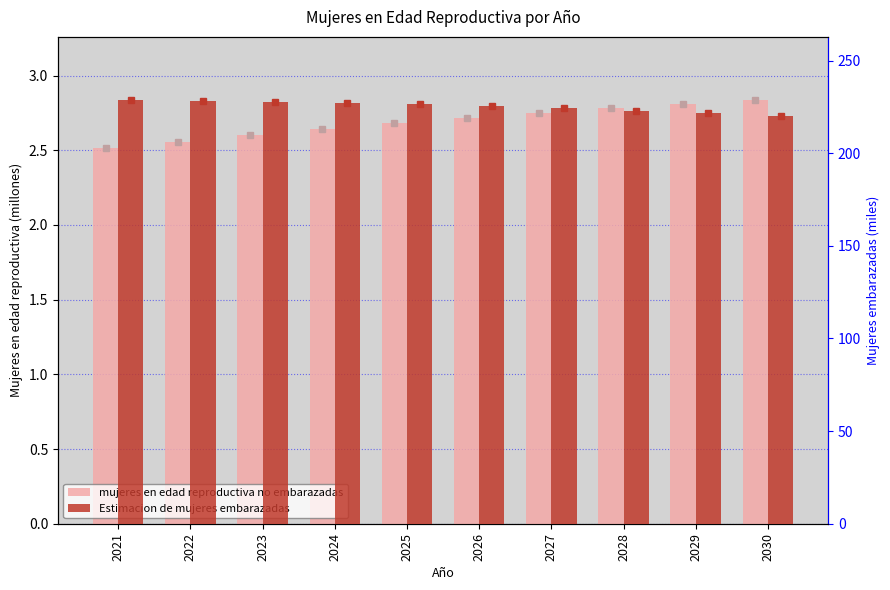

Which has a higher value, 2021 or 2026?

2026